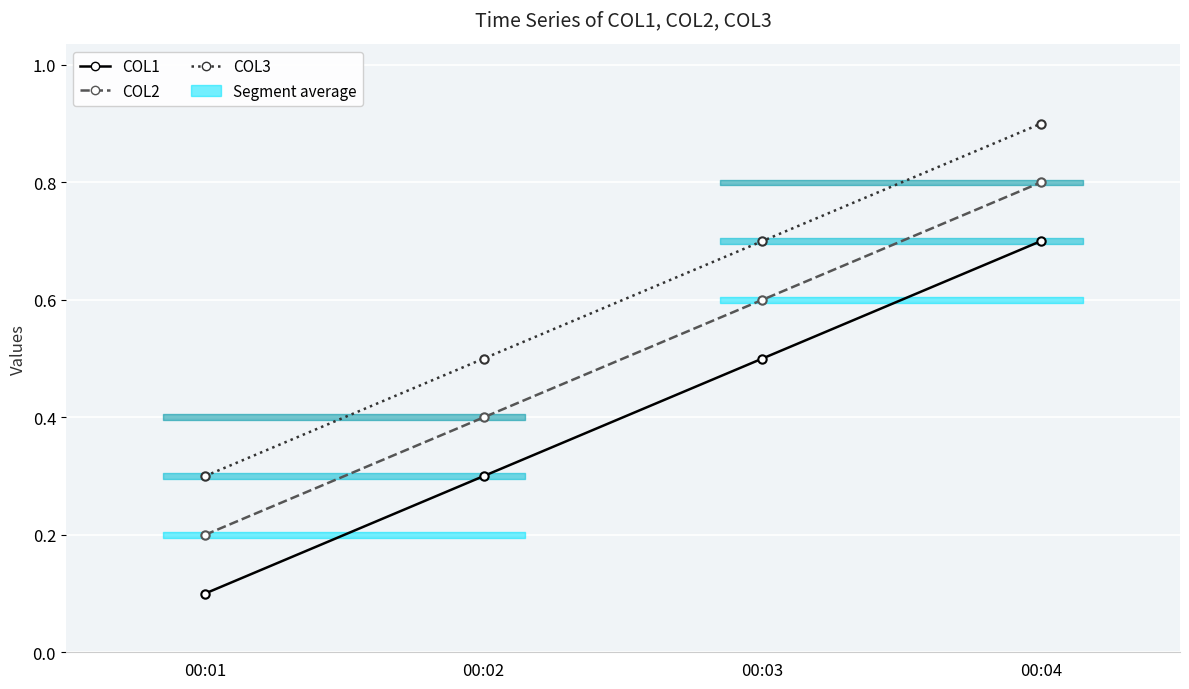

The value of COL2 at 00:02 is 0.4. True or false?

True